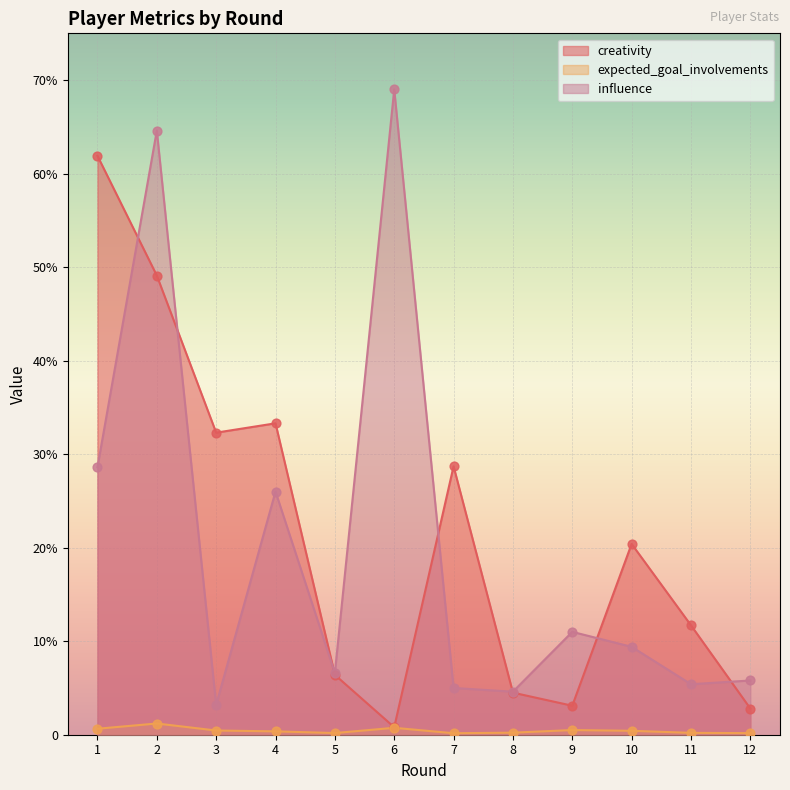

At how many categories does at least one series exceed 25?

6